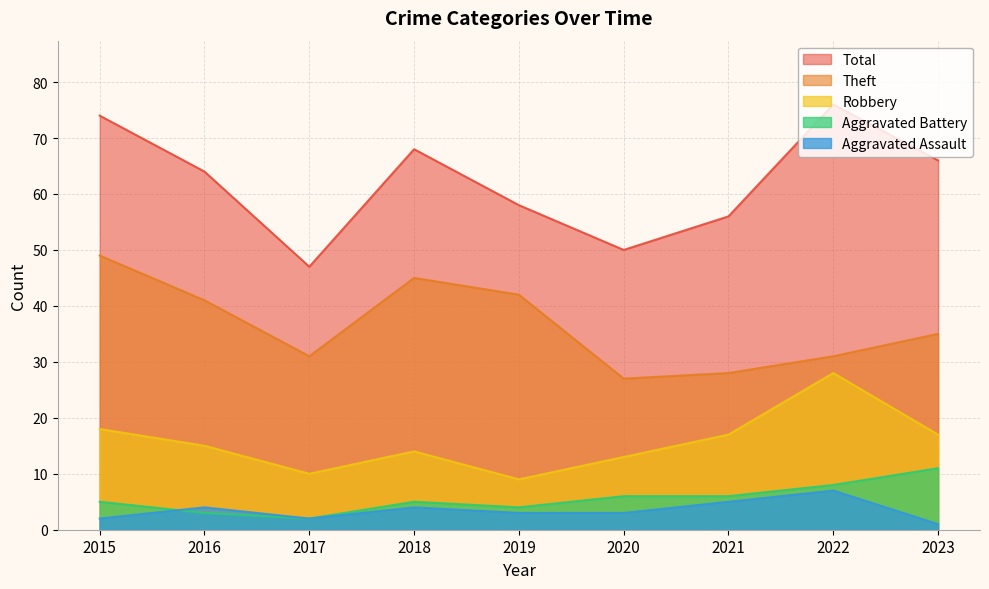

What is the smallest value displayed?

1